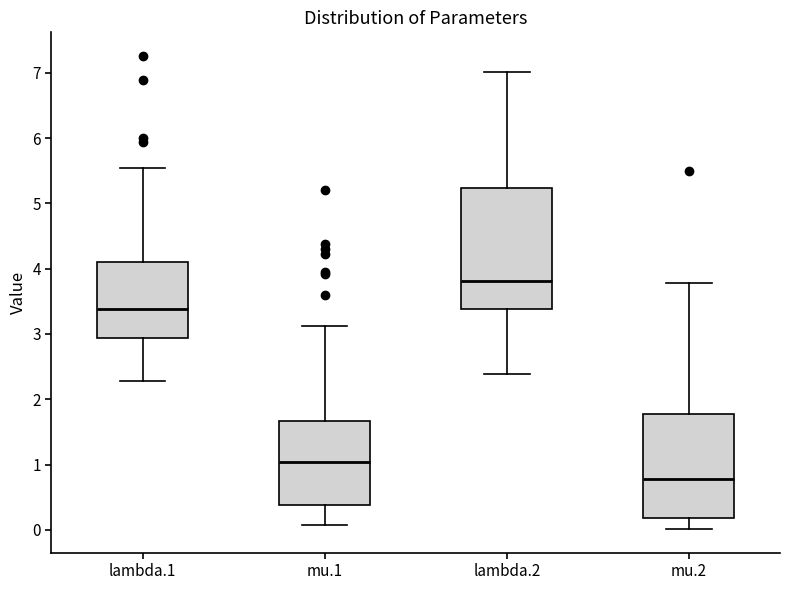

Where is the lower edge of the box for lambda.2 on the y-axis? The values are not printed on the chart, so give them approximately, as read against the axis.

3.4